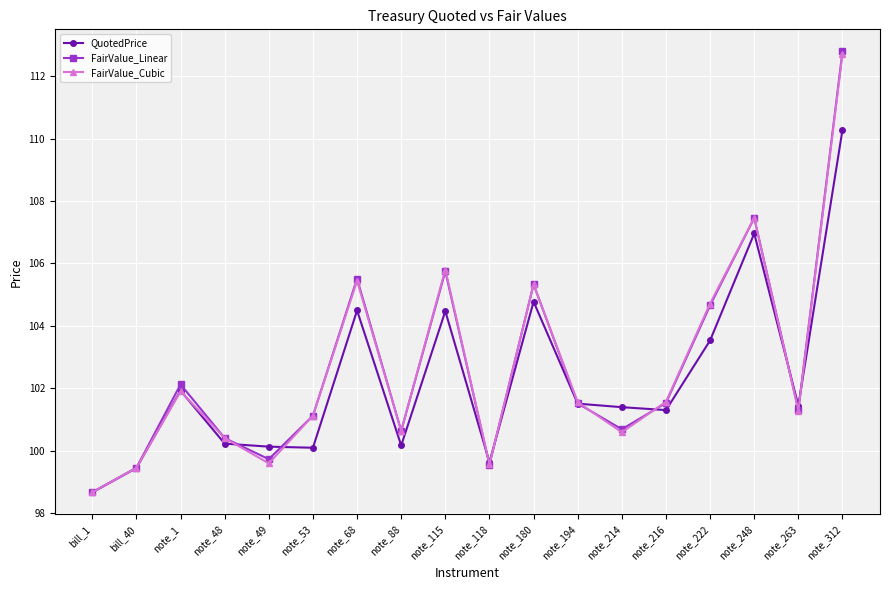

At which category does FairValue_Linear reach its first local valley?

note_49